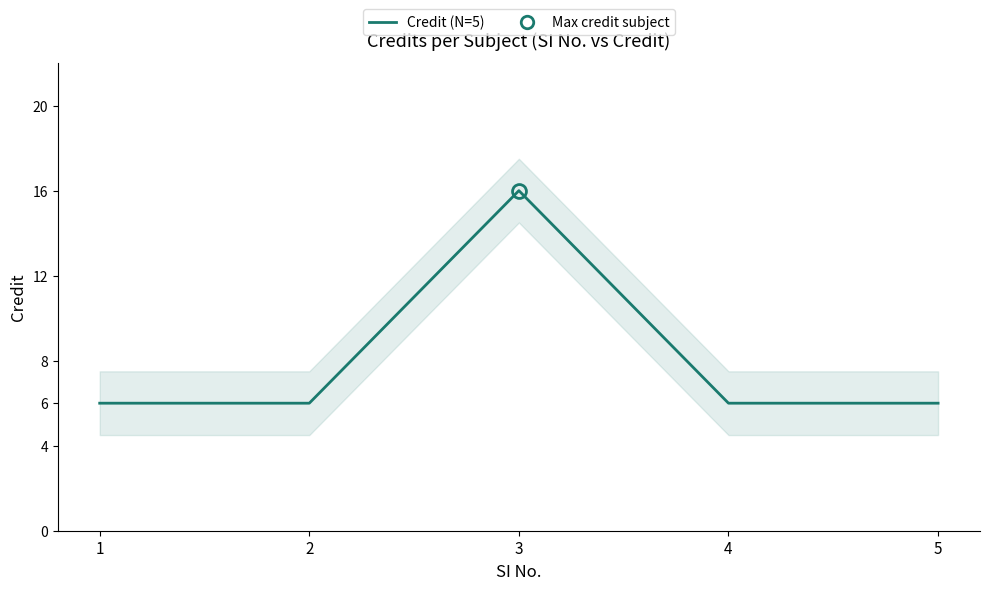

What is the greatest value displayed?

16